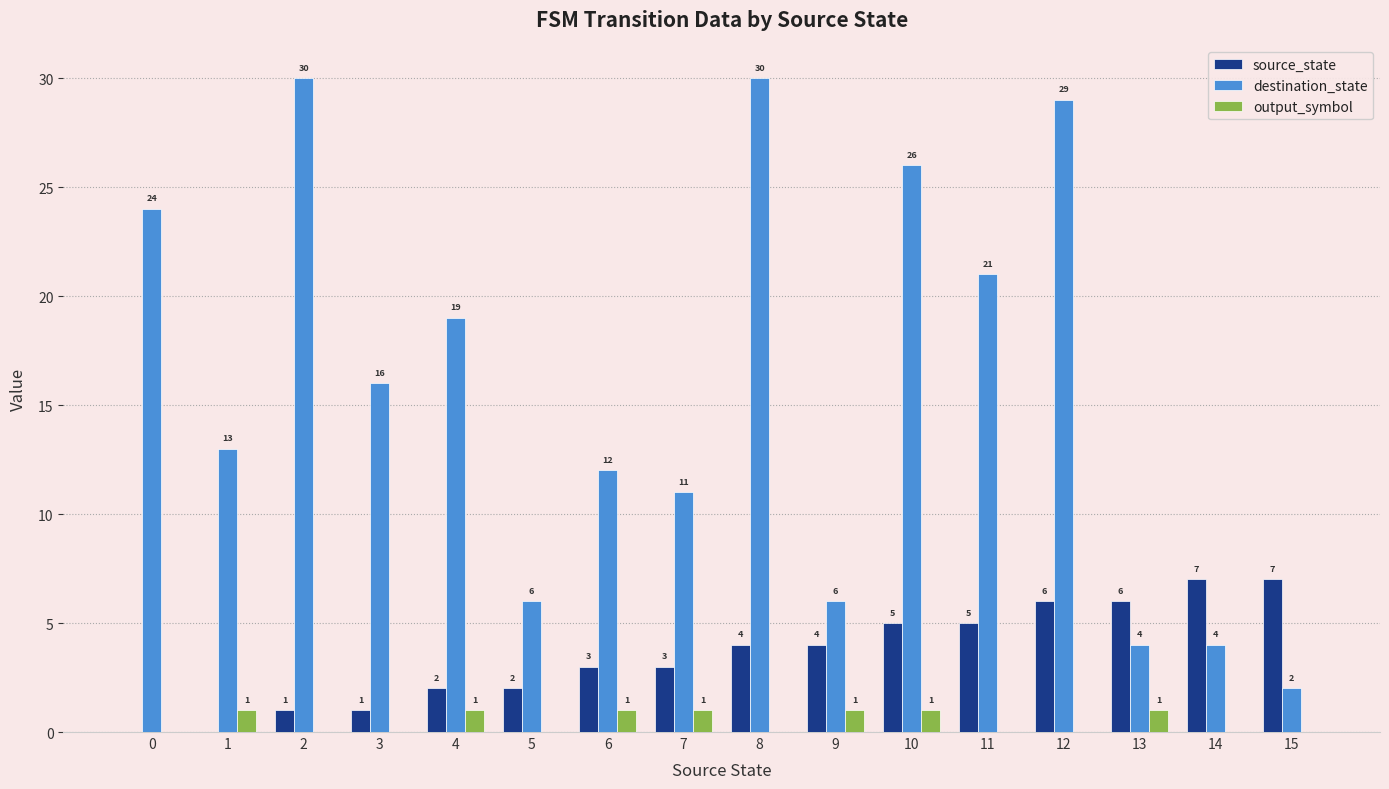

Reading left to right, extract all data points from this chart.

source_state: 0=0	1=0	2=1	3=1	4=2	5=2	6=3	7=3	8=4	9=4	10=5	11=5	12=6	13=6	14=7	15=7
destination_state: 0=24	1=13	2=30	3=16	4=19	5=6	6=12	7=11	8=30	9=6	10=26	11=21	12=29	13=4	14=4	15=2
output_symbol: 0=0	1=1	2=0	3=0	4=1	5=0	6=1	7=1	8=0	9=1	10=1	11=0	12=0	13=1	14=0	15=0